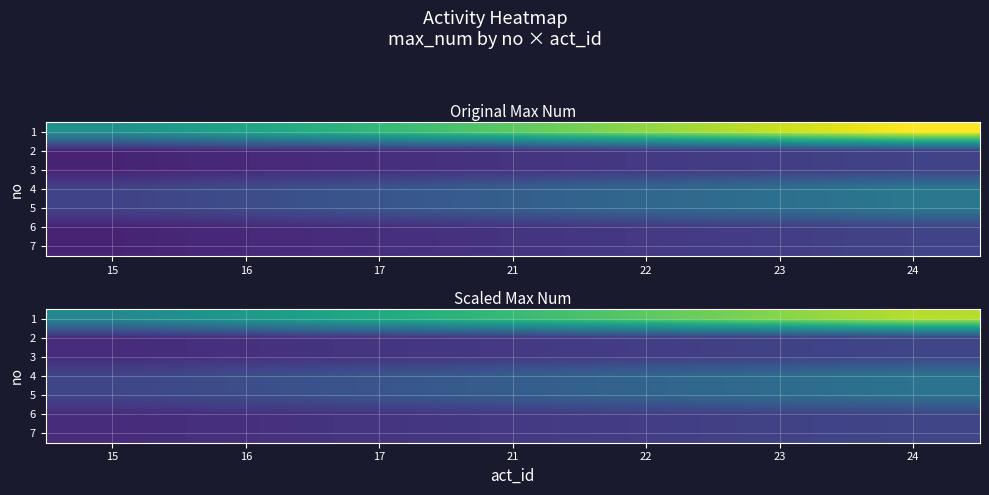

Where is 2 nearest to the value 0?

15